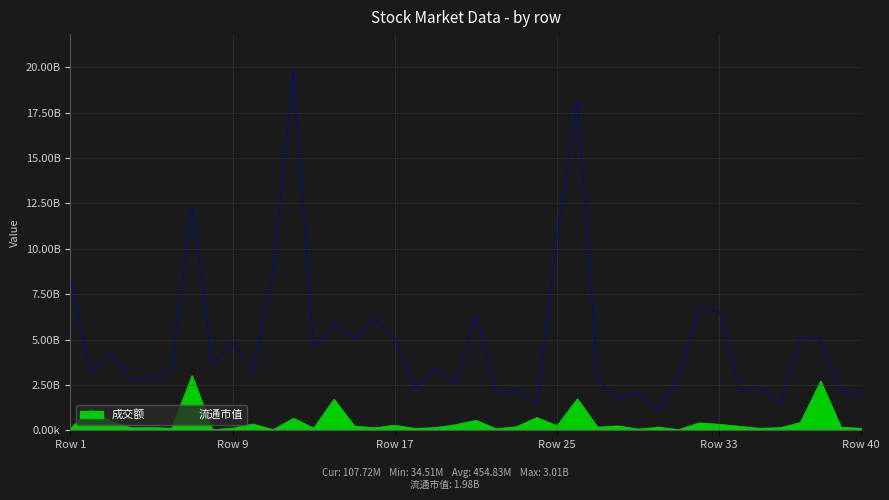

What is the sum of the 流通市值 values at 12 and 26?

38081573099